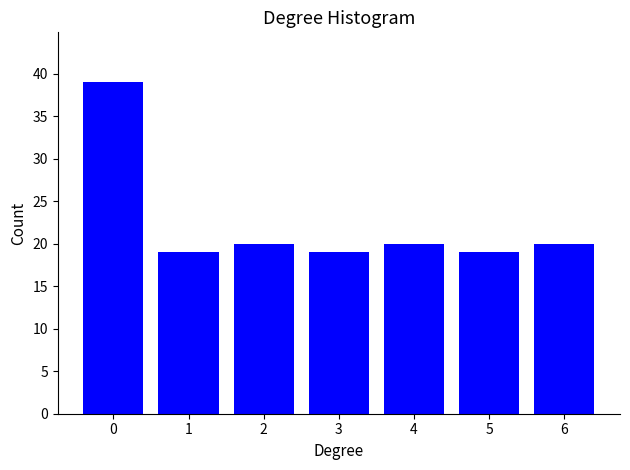

Reading left to right, transcribe all the data shown in this chart.

0=39	1=19	2=20	3=19	4=20	5=19	6=20